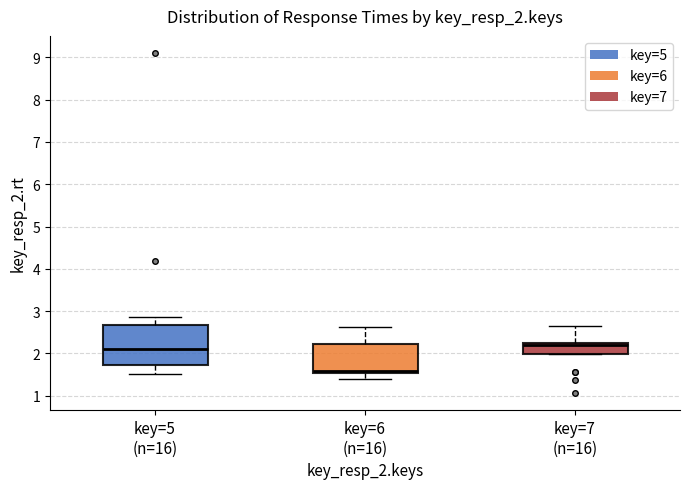

Which box's median line is the lowest?

key=6 (n=16)